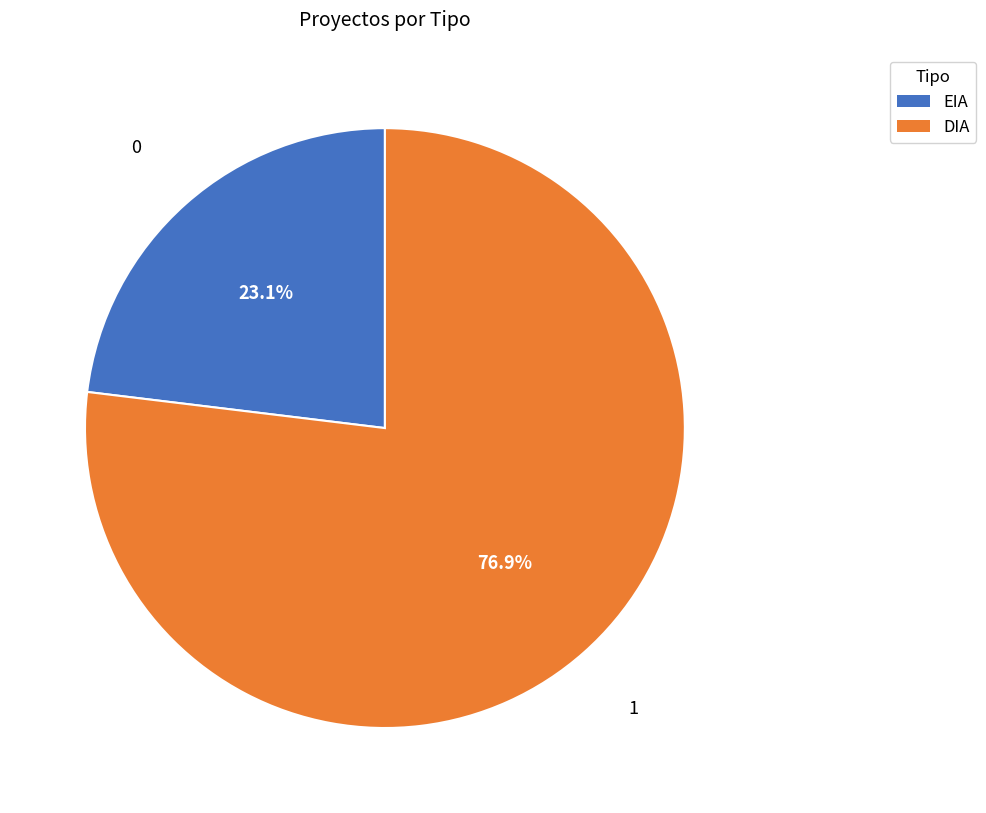

Is it true that EIA is 23% of the pie?

True